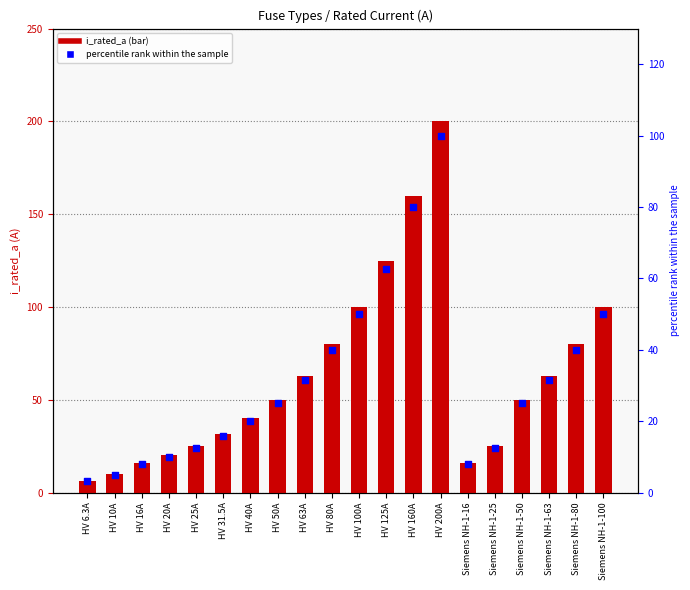

Which series reaches the minimum Y coordinate?

percentile rank within the sample